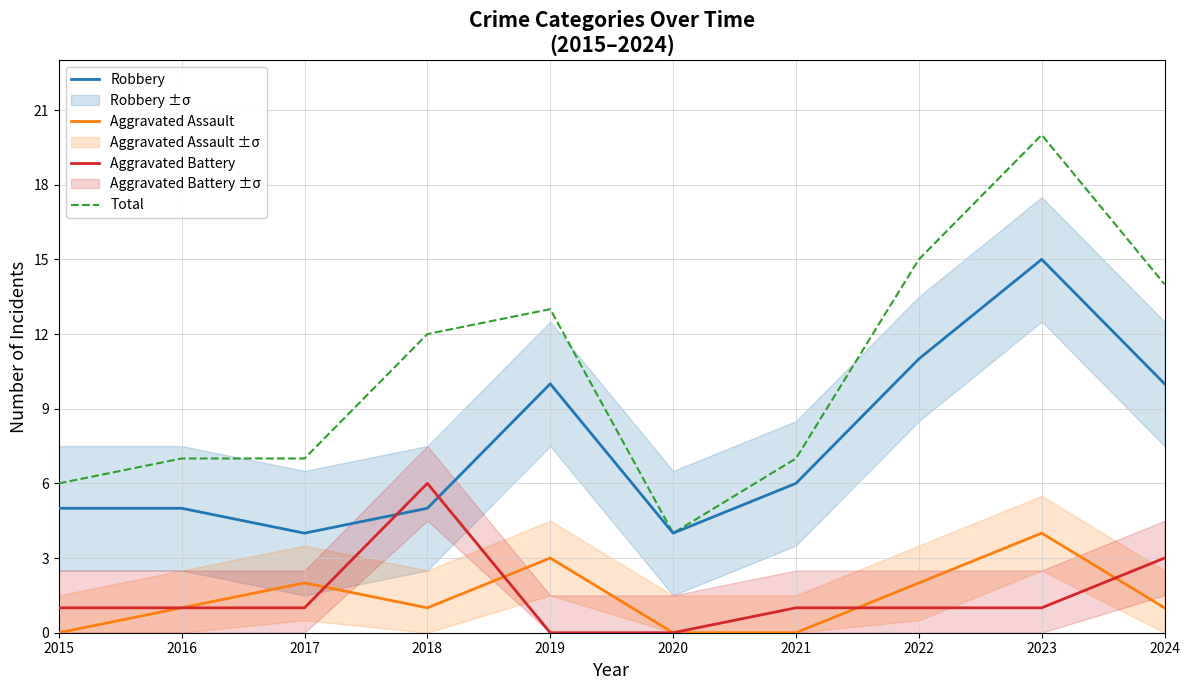

Which label corresponds to the largest value in the chart?

2023